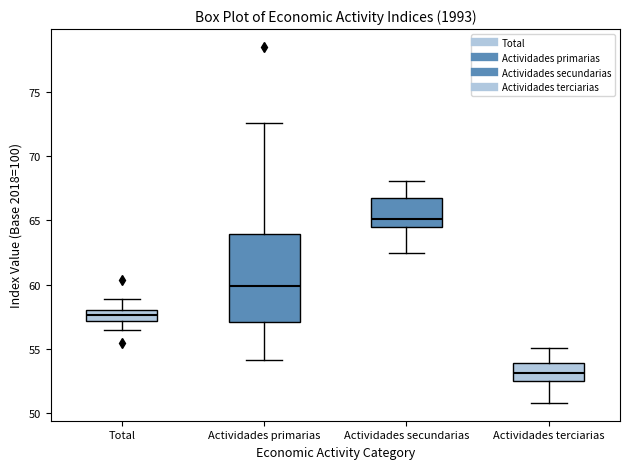

Reading left to right, transcribe this box plot: for each box, give where its median line is, the range the box spans, and where its two whiskers end, as read against the y-axis. The values are not printed on the chart, so give them approximately, as read against the axis.

Total: median 57.5, box 57.0 to 58.0, whiskers 56.5 to 59.0
Actividades primarias: median 60.0, box 57.0 to 64.0, whiskers 54.0 to 72.5
Actividades secundarias: median 65.0, box 64.5 to 66.5, whiskers 62.5 to 68.0
Actividades terciarias: median 53.0, box 52.5 to 54.0, whiskers 51.0 to 55.0